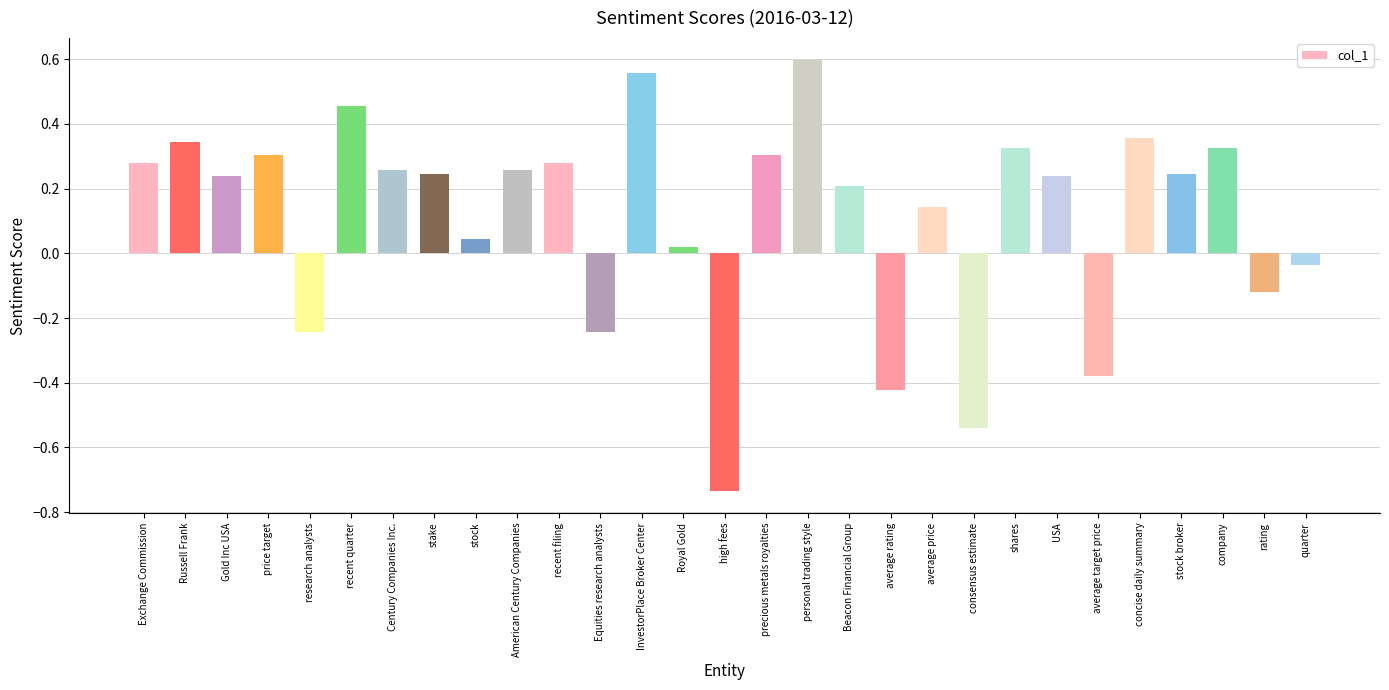

What is the sum of all values?

3.3